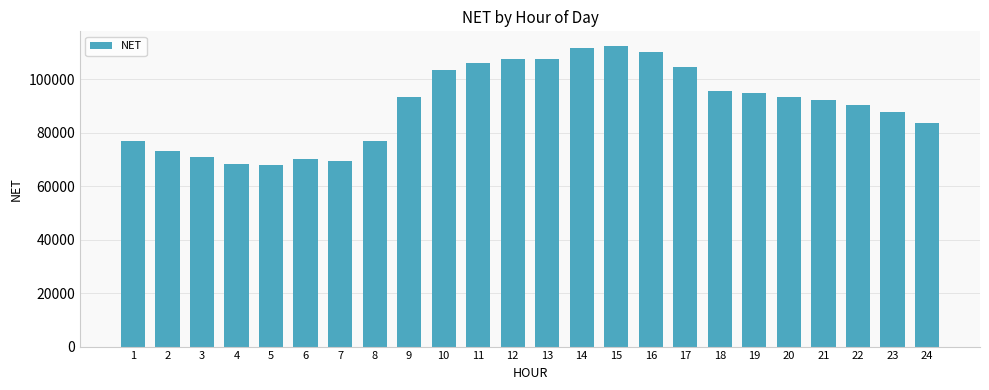

Approximately how many times larger is the value at 5 compared to 13?

0.6